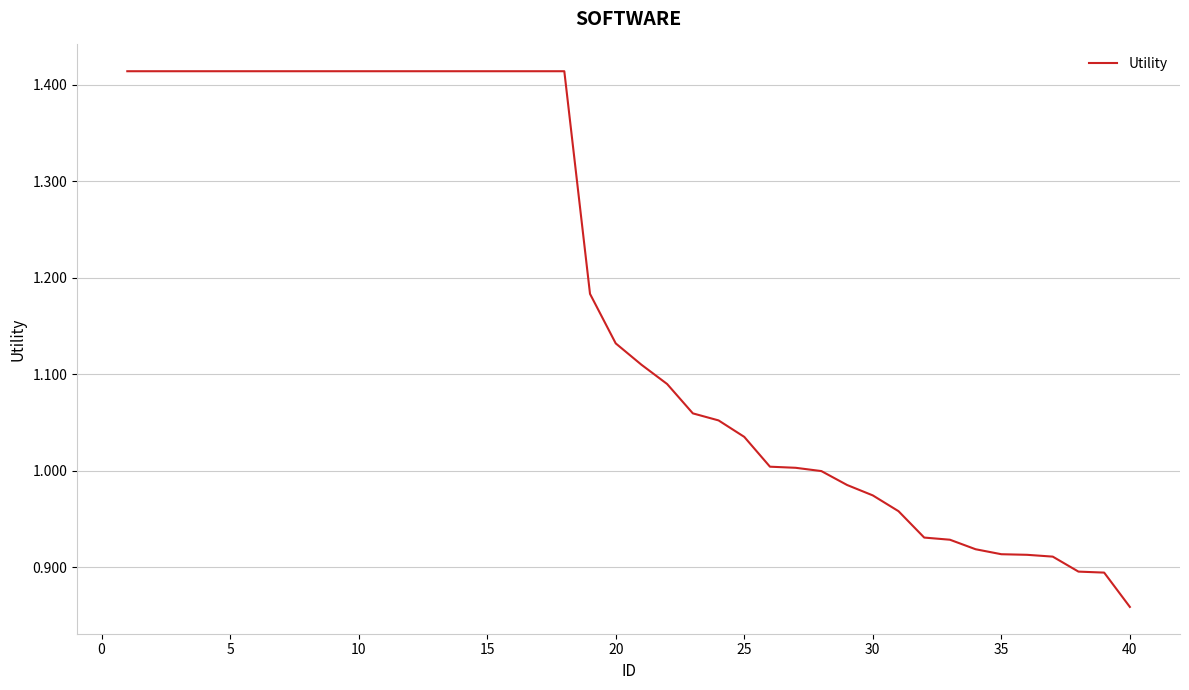

What is the difference between the maximum and minimum values?

0.6